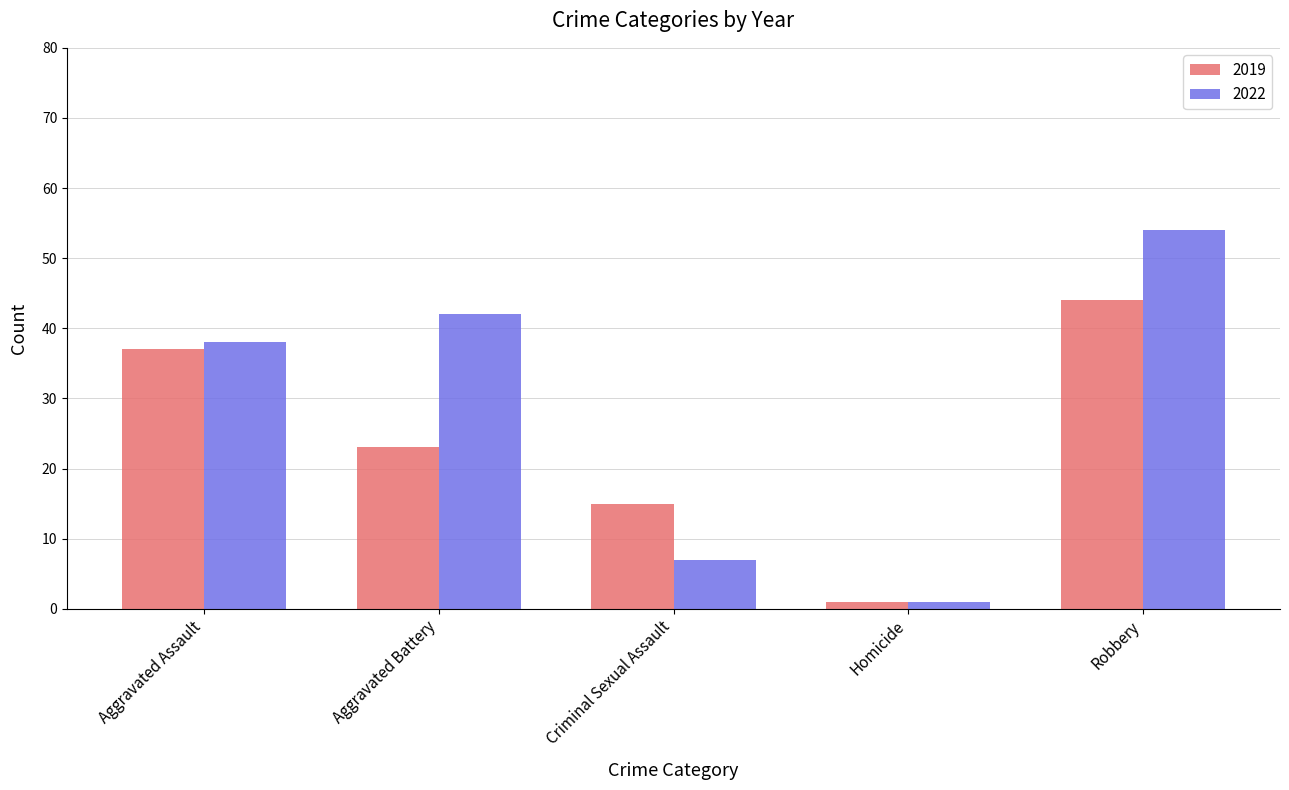

Is the value of 2019 at Criminal Sexual Assault greater than the value of 2022 at Criminal Sexual Assault?

Yes